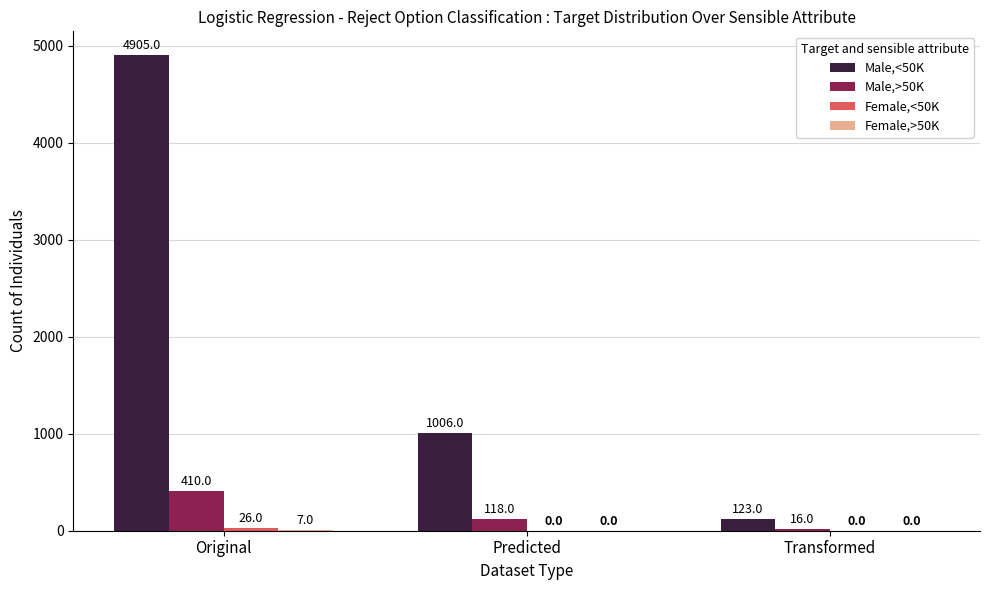

Does the chart contain stacked bars?

No